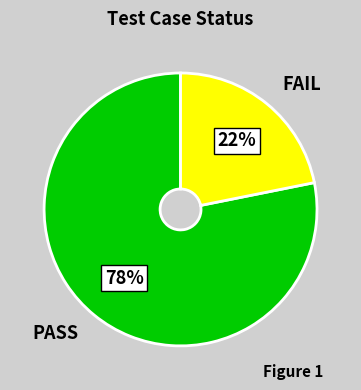

To the nearest percent, what is the difference between the largest and smallest slice percentages?

56%